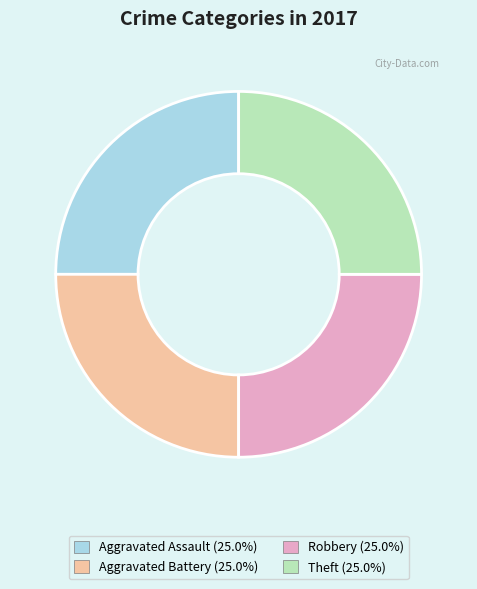

Is there any slice that represents more than half of the pie?

No